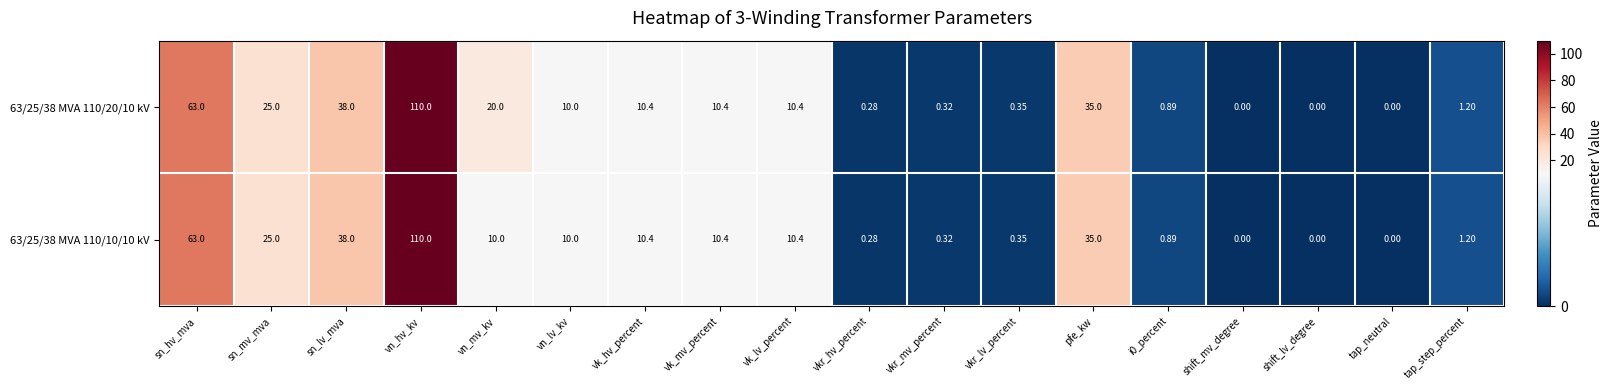

Where is 63/25/38 MVA 110/10/10 kV nearest to the value 55?

sn_hv_mva